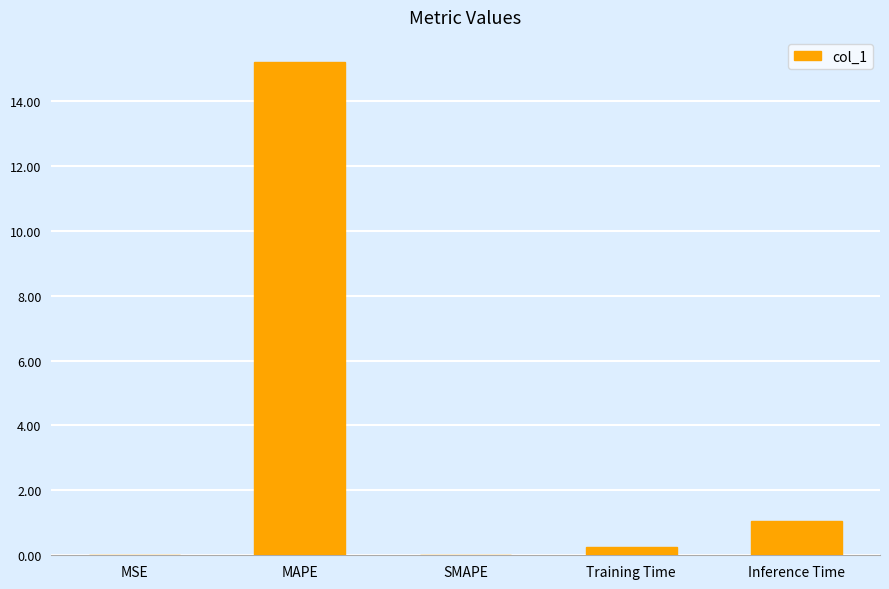

Where is the data nearest to the value 7?

Inference Time